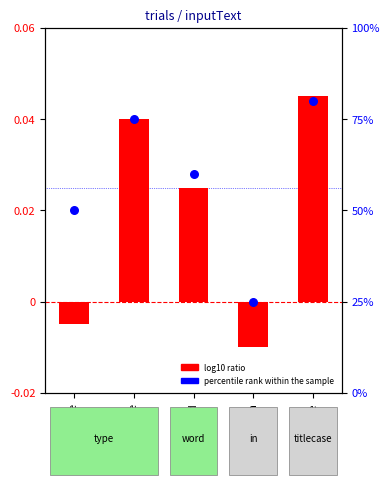

Which series contains the lowest Y value?

log10 ratio